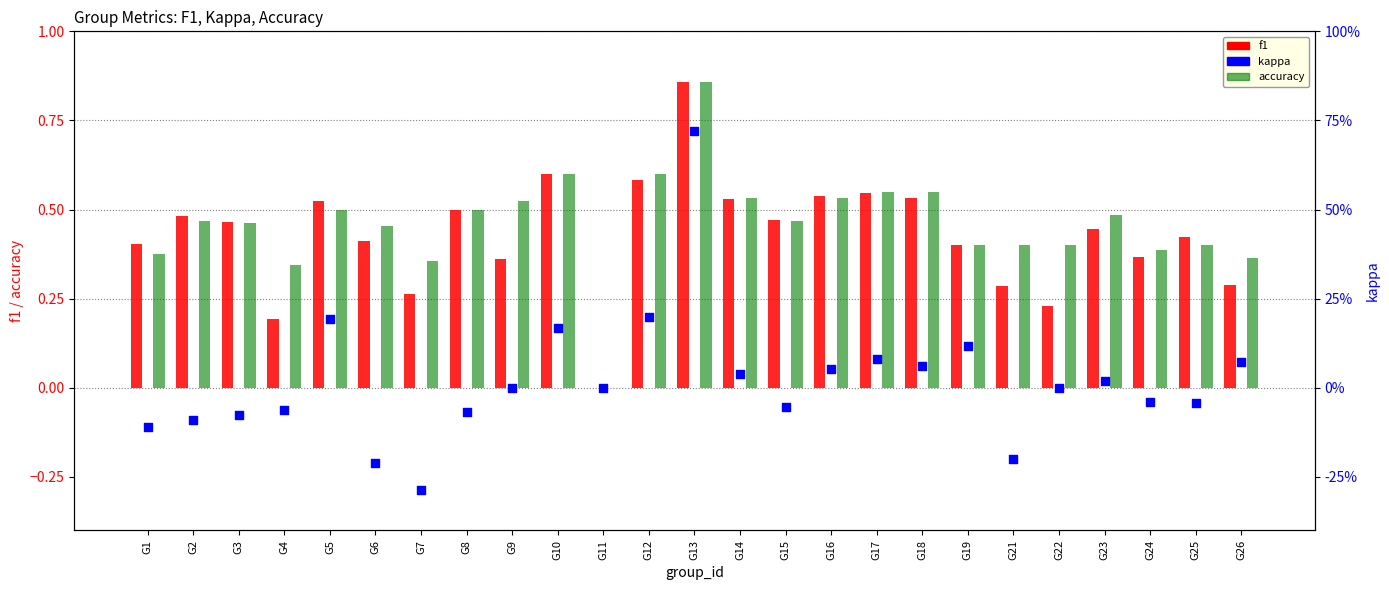

What are all the series names shown in the legend?

f1, accuracy, kappa